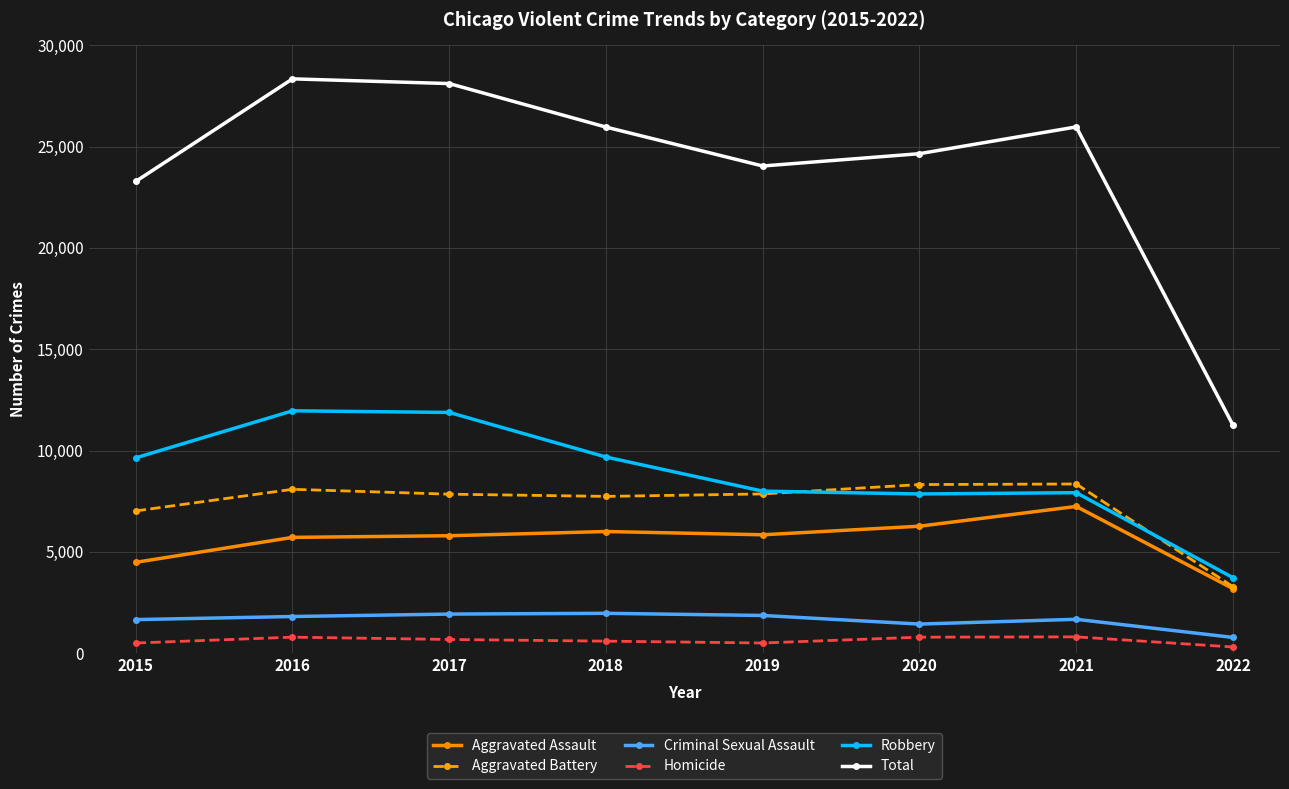

True or false: Robbery and Total cross at least once.

False